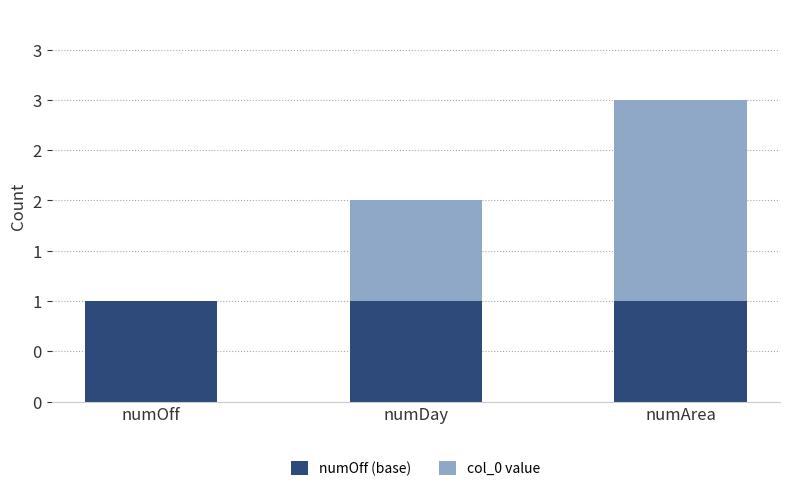

What is the approximate value of numOff (base) at numDay?

1